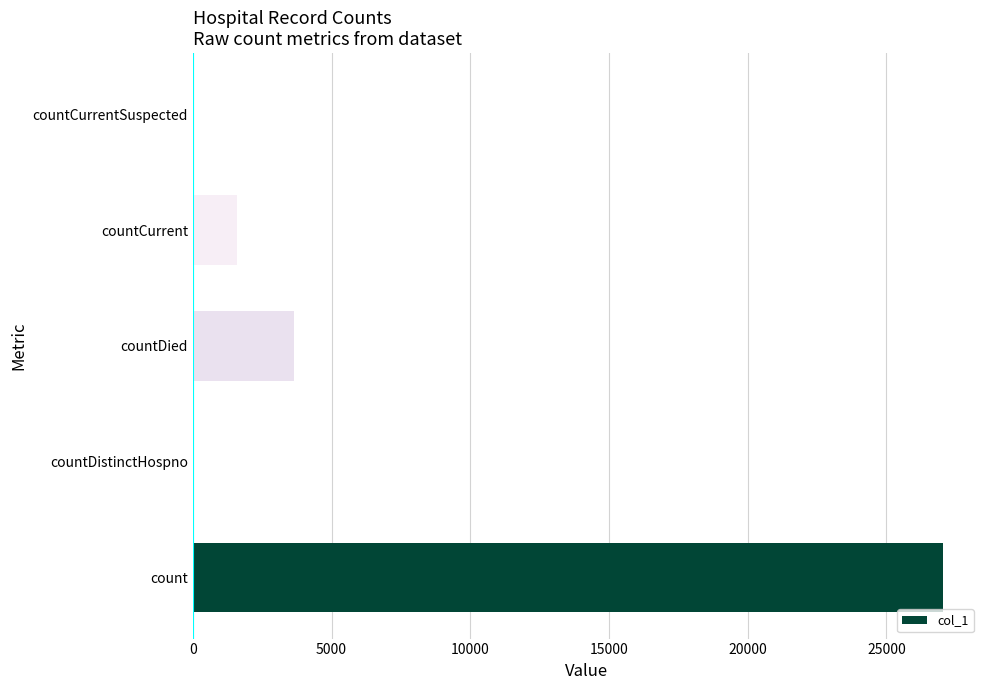

How many series are shown in this chart?

1